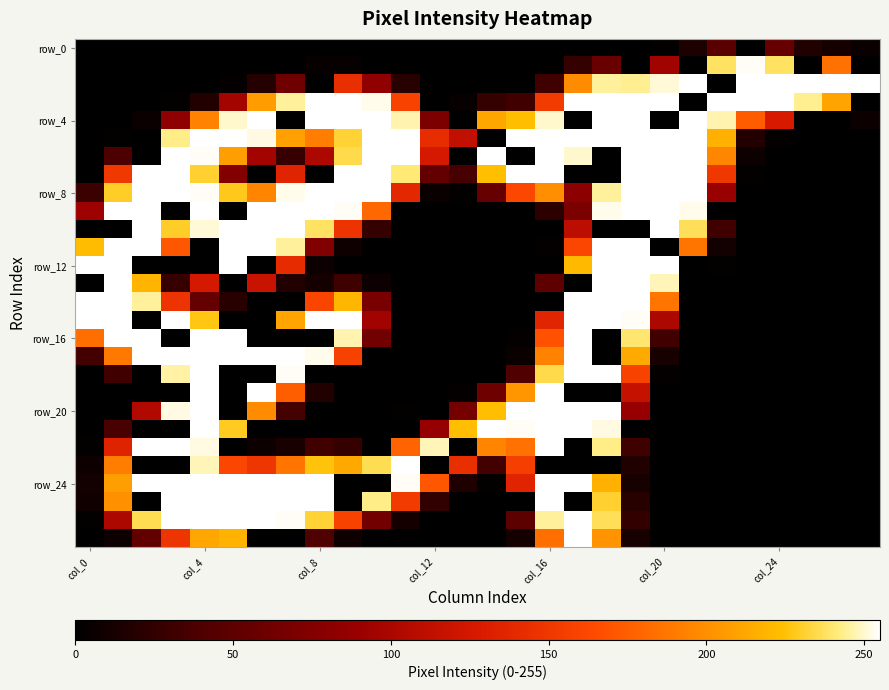

At how many categories does at least one series exceed 143?

28